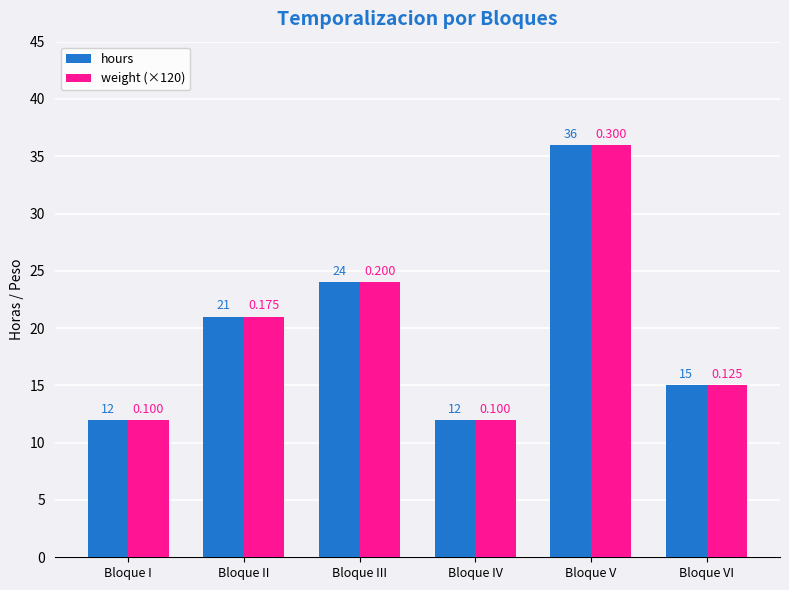

How many hours values are between 12 and 24?

5